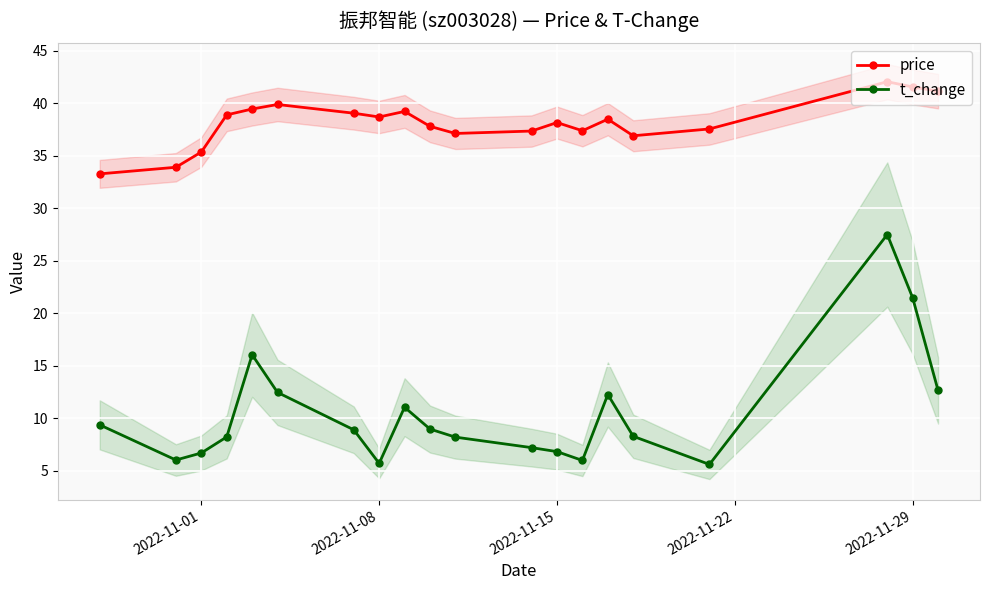

True or false: price and t_change intersect in this chart.

False